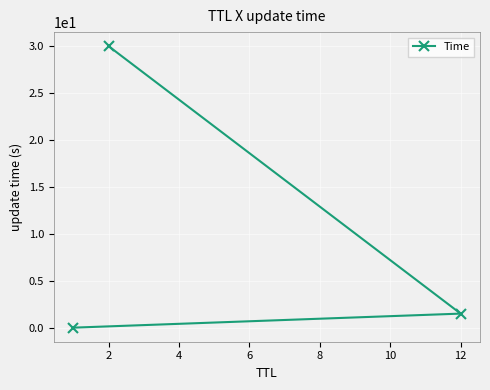

What is the difference between the maximum and minimum values?

30.0